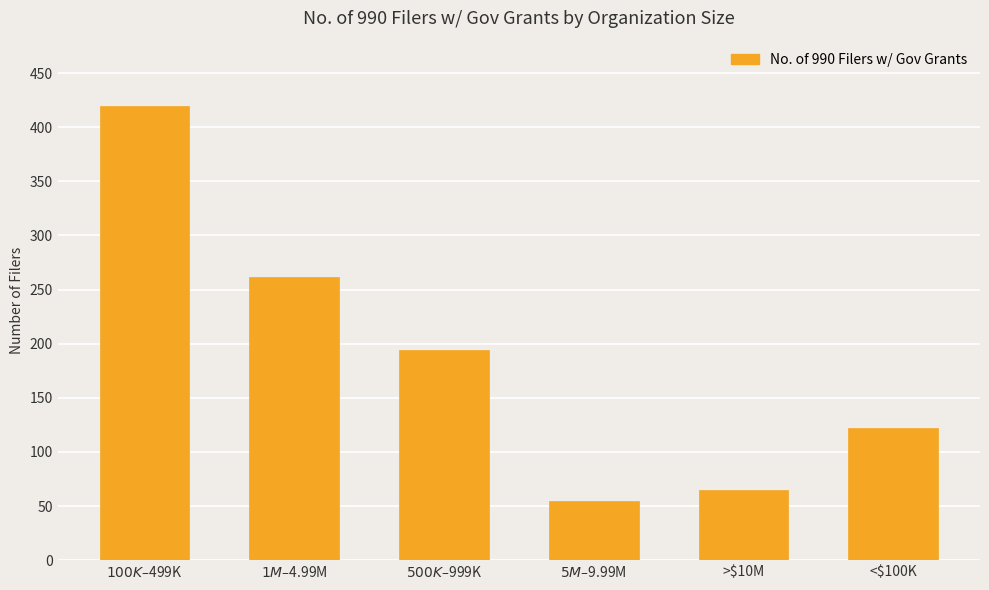

Which label corresponds to the smallest value in the chart?

$5M–$9.99M